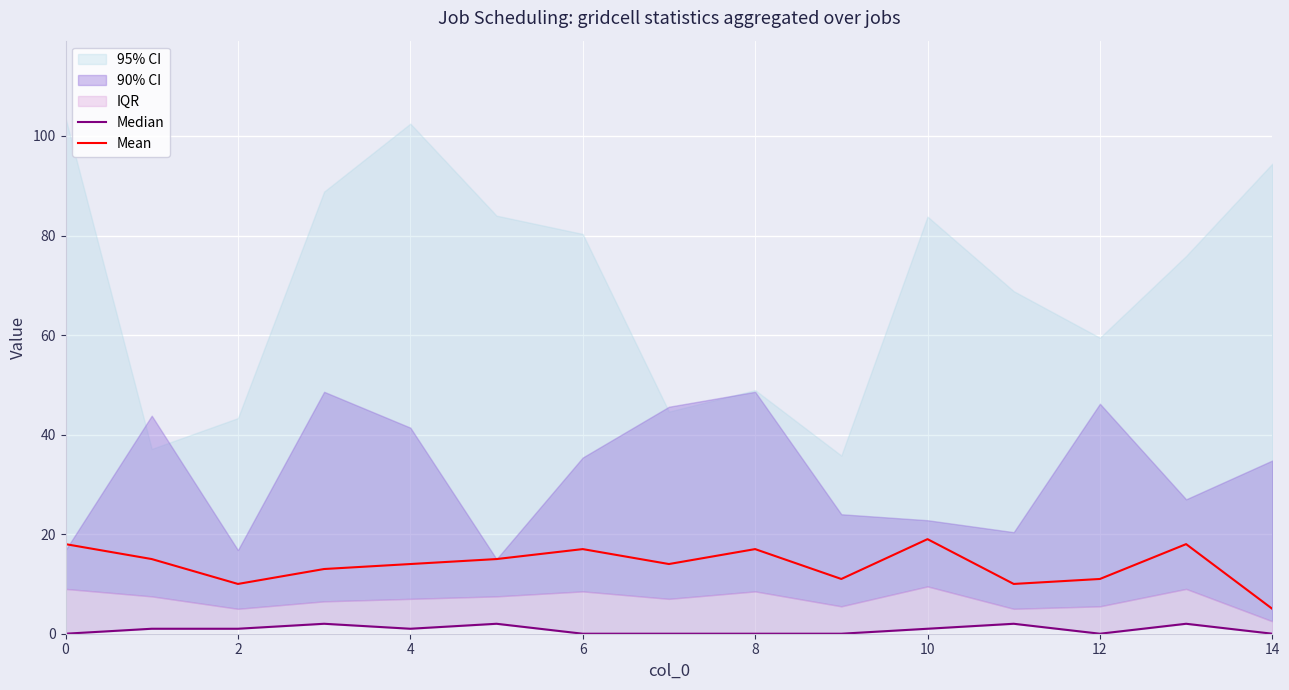

Which category has the lowest value in the Mean series?

14